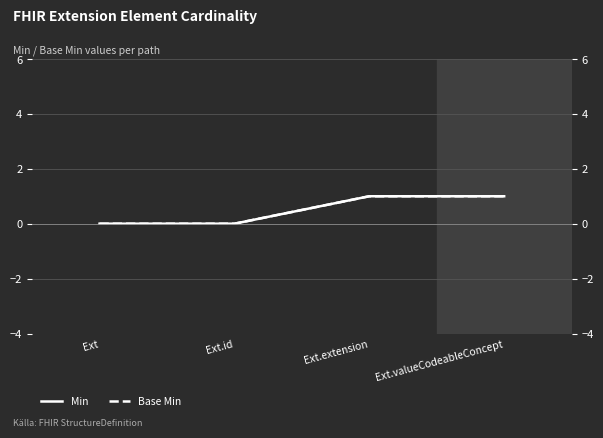

Count the Base Min values in the range 0 to 1.

4